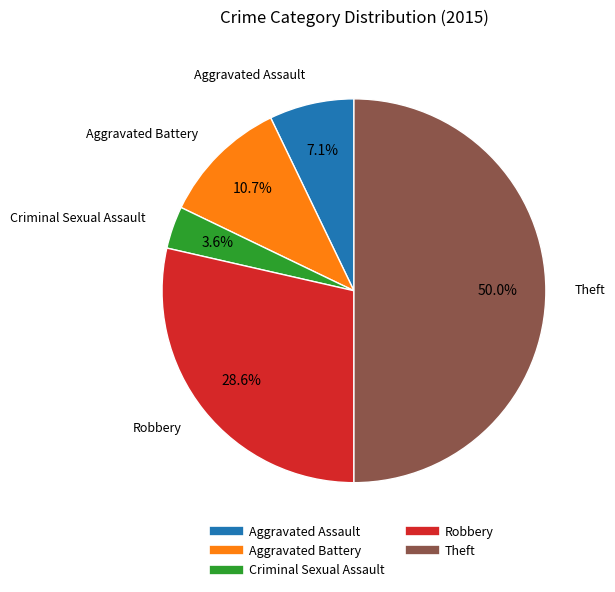

Does Aggravated Battery account for over 50% of the chart?

No